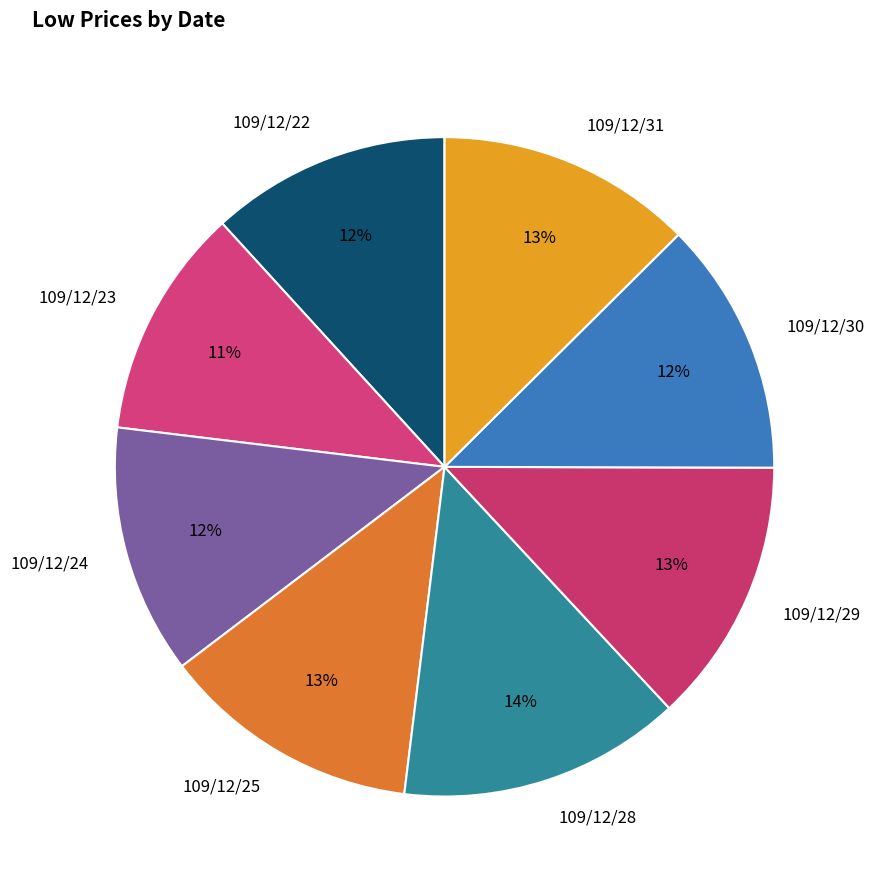

Does any single category account for the majority?

No